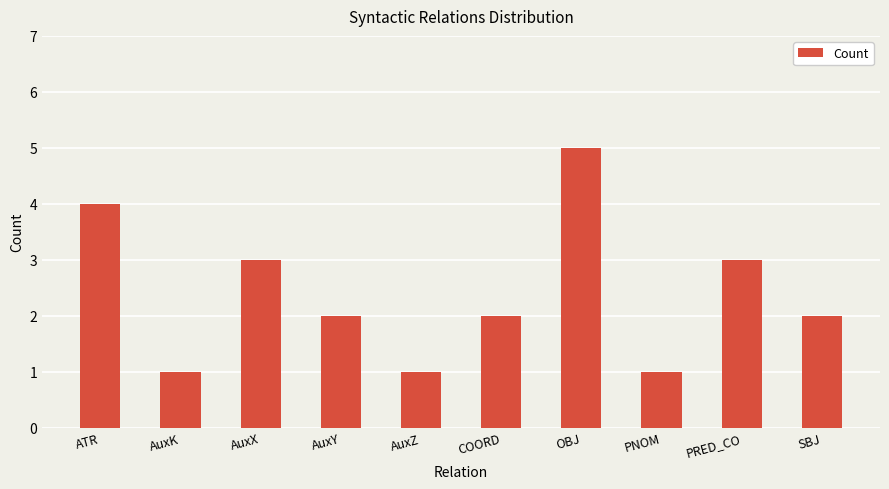

What is the value of the 2nd bar from the left?

1